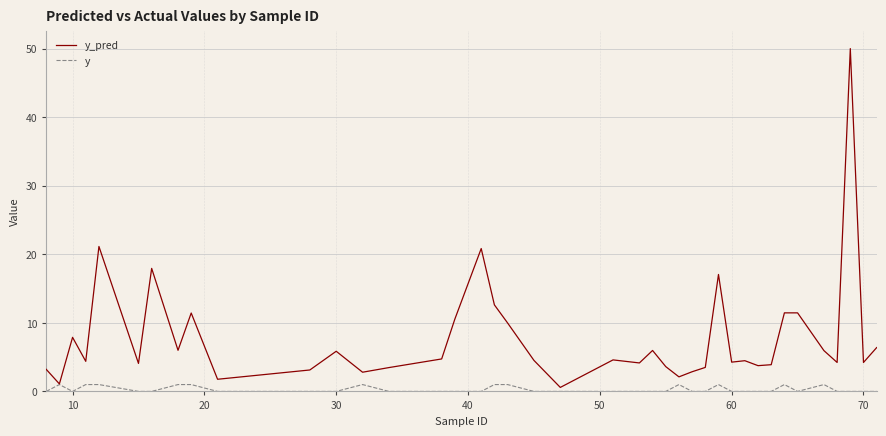

What is the highest value of the y series?

1.0